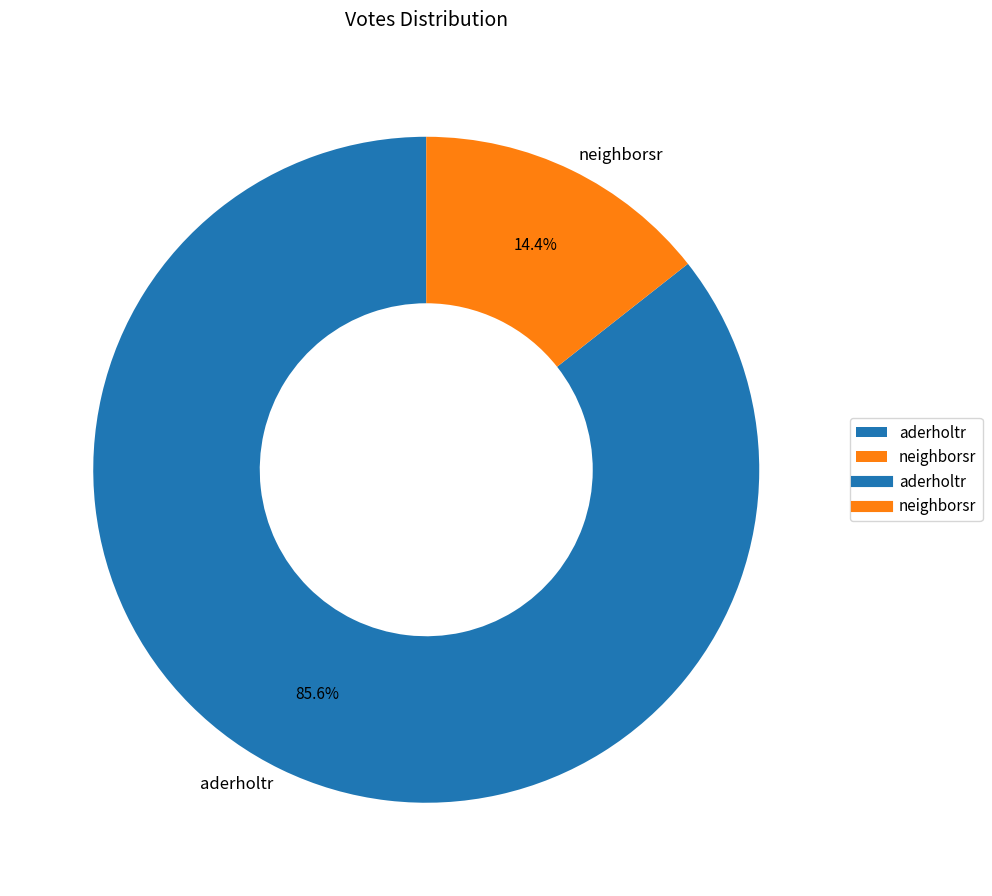

How much of the chart is everything except aderholtr?

14.4%